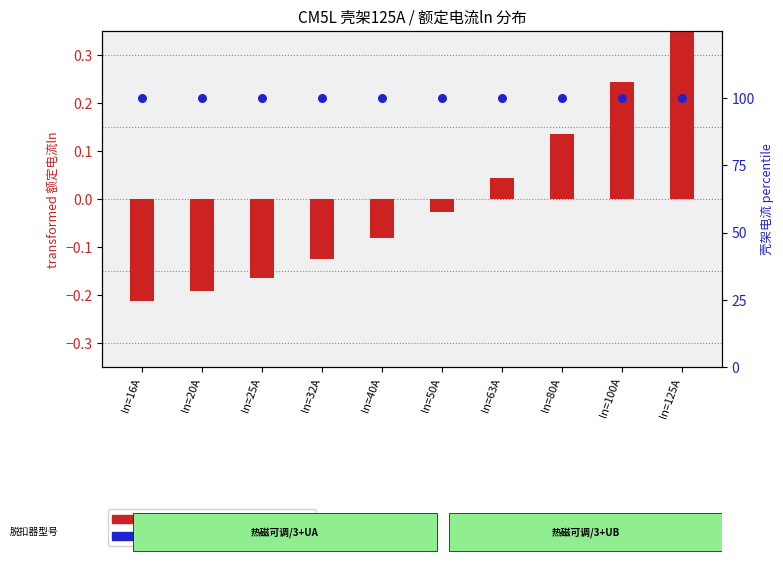

Is the value of 壳架电流 percentile at ln=40A greater than the value of 额定电流ln (transformed) at ln=125A?

Yes